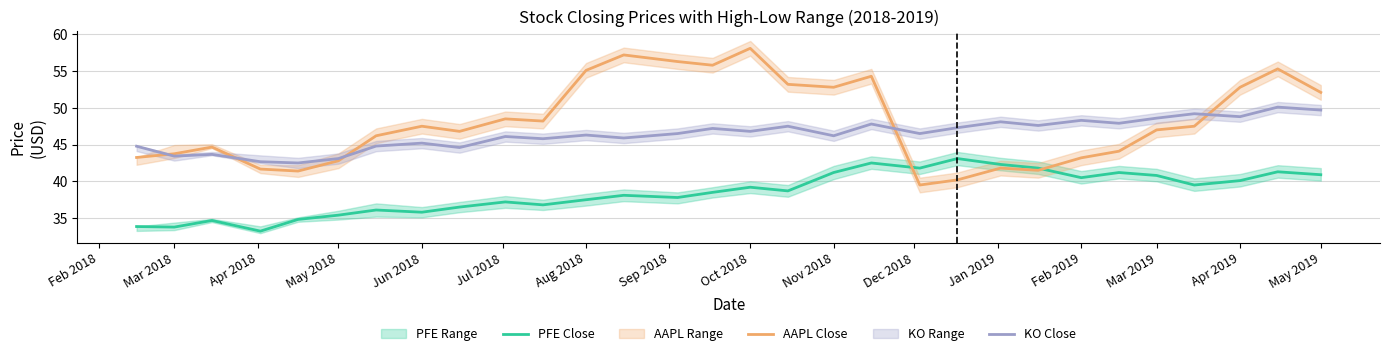

What is the minimum value shown in the chart?

33.2